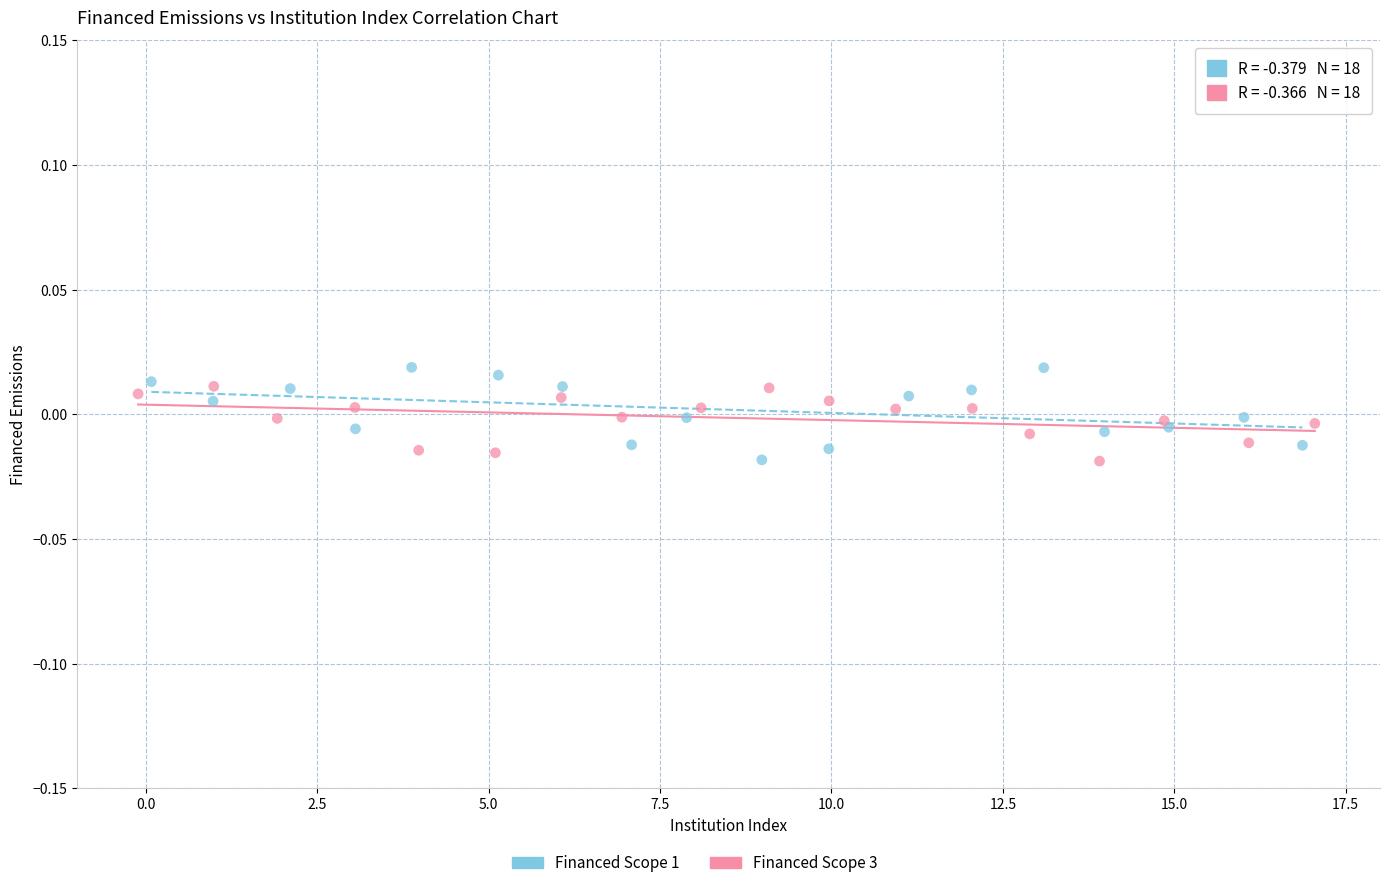

Which series contains the highest Y value?

Financed Scope 1